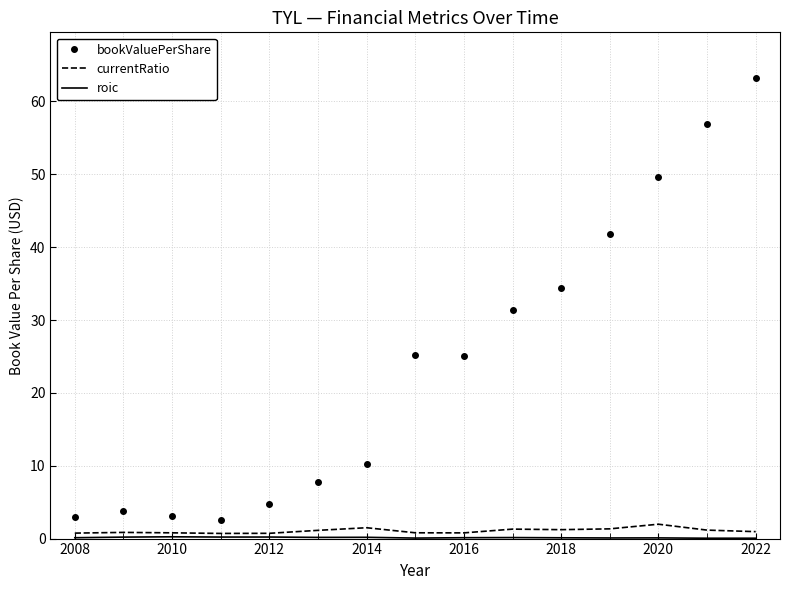

True or false: currentRatio and bookValuePerShare intersect in this chart.

False